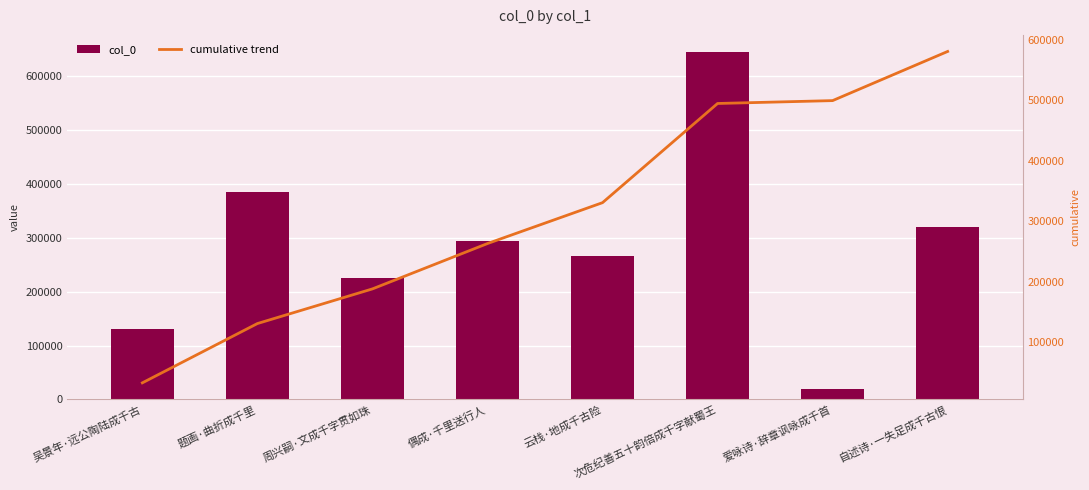

What is the difference between the highest and lowest values at 吴景年·远公陶陆成千古?

97711.0